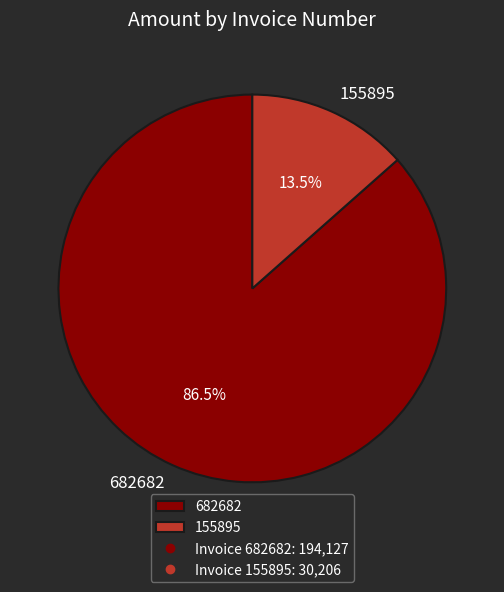

Count the number of slices in the pie.

2